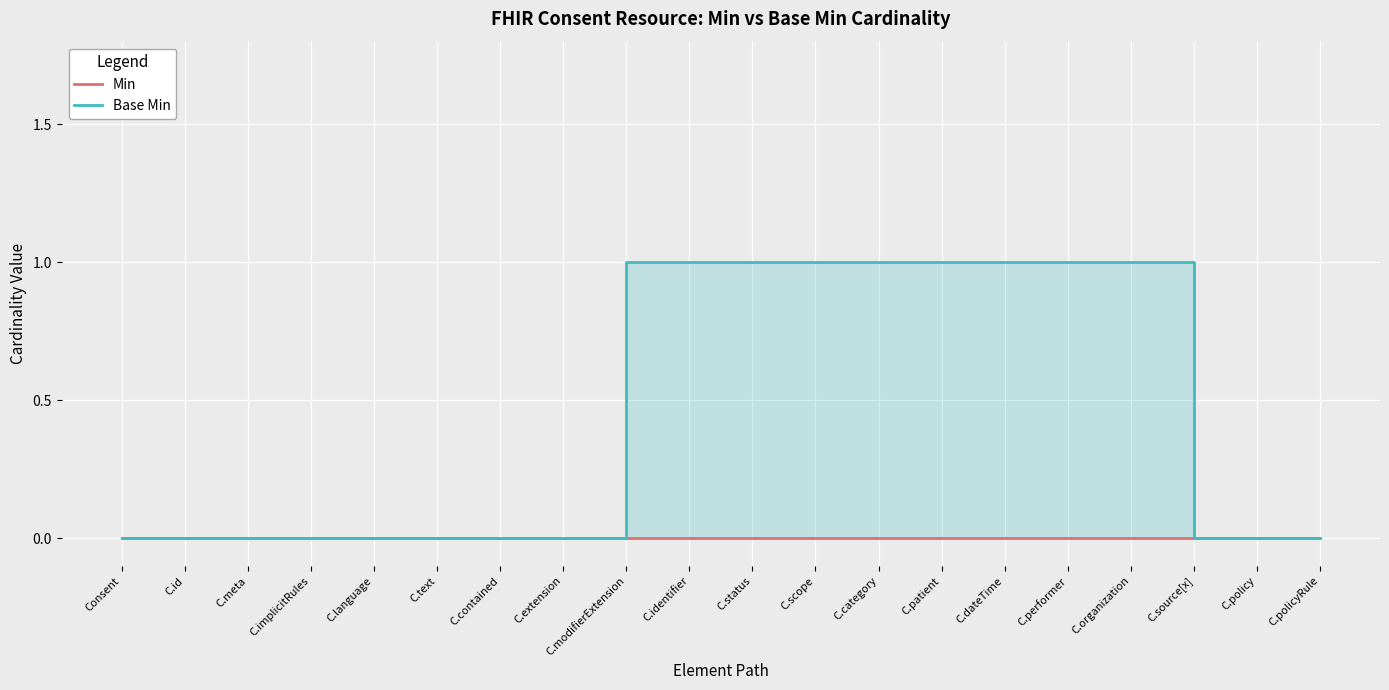

The value of Base Min at C.performer is 2. True or false?

False